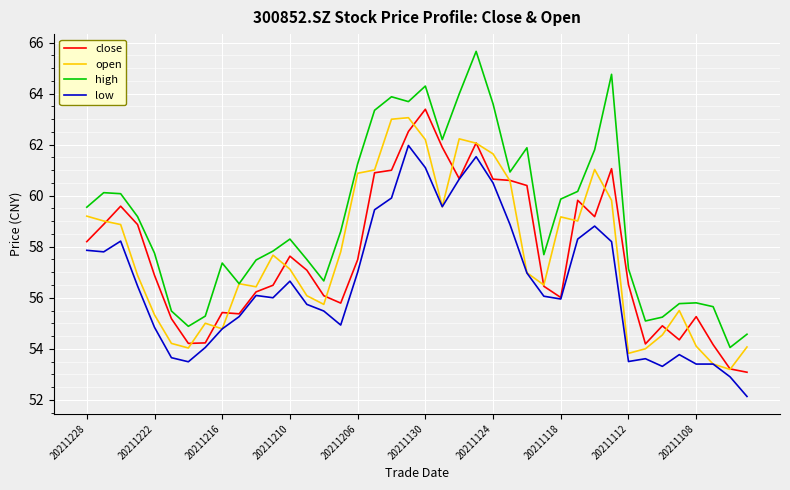

What is the minimum value shown in the chart?

52.1